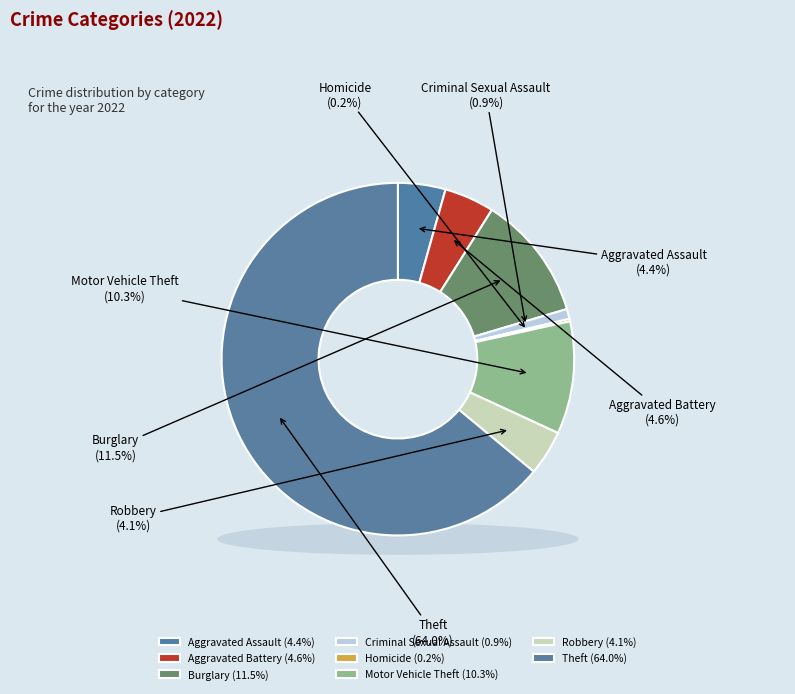

To the nearest percent, what is the difference between the largest and smallest slice percentages?

64%